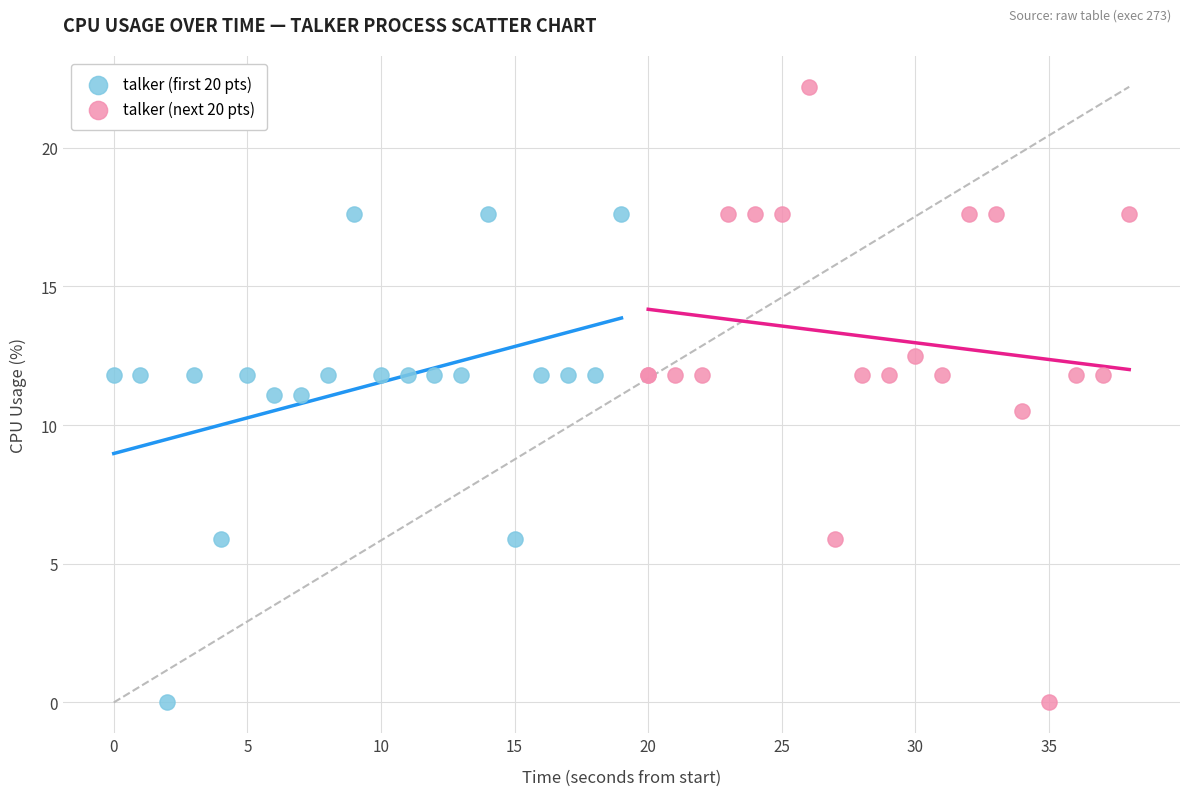

Which series has the largest Y range (max minus min)?

talker (next 20 pts)